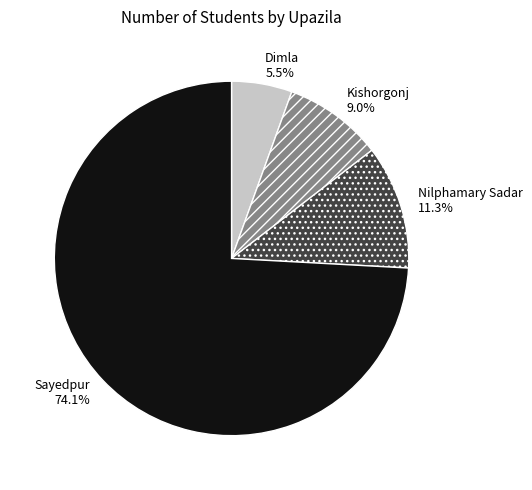

Rank the categories by value from highest to lowest.

Sayedpur, Nilphamary Sadar, Kishorgonj, Dimla